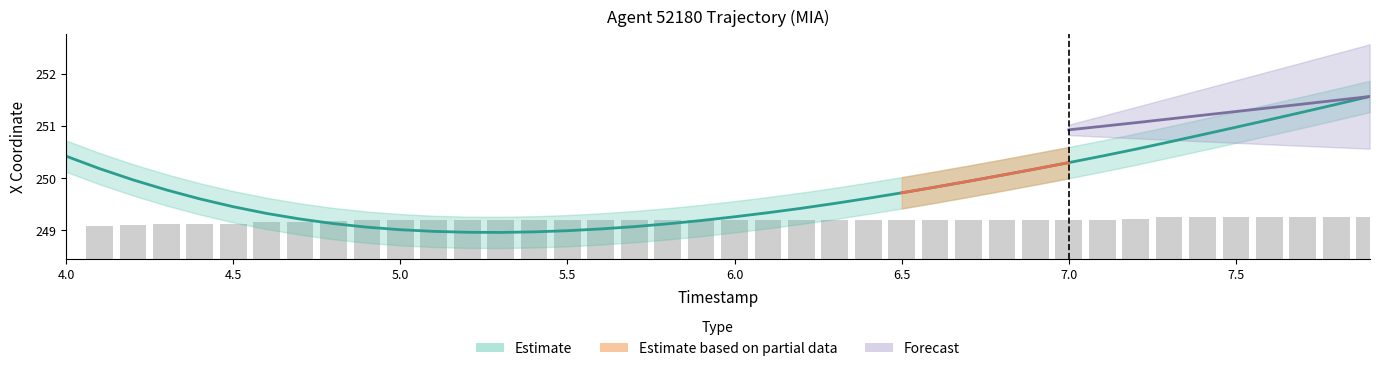

Rank the categories by value from lowest to highest.

5.3, 5.2, 5.4, 5.1, 5.5, 5.0, 5.6, 4.9, 5.7, 5.8, 4.8, 5.9, 4.7, 6.0, 4.6, 6.1, 6.2, 4.5, 6.3, 4.4, 6.4, 6.5, 4.3, 6.6, 6.7, 4.2, 6.8, 6.9, 4.1, 7.0, 4.0, 7.1, 7.2, 7.3, 7.4, 7.5, 7.6, 7.7, 7.8, 7.9